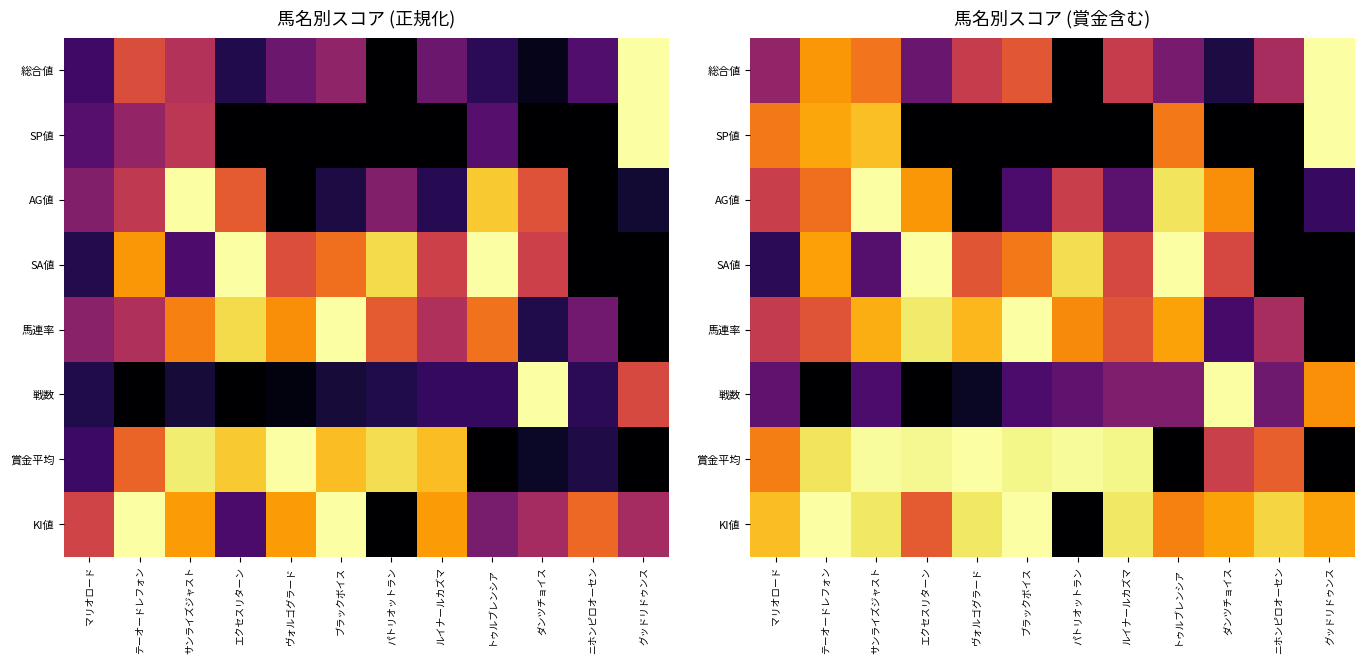

Count the number of categories in the chart.

12